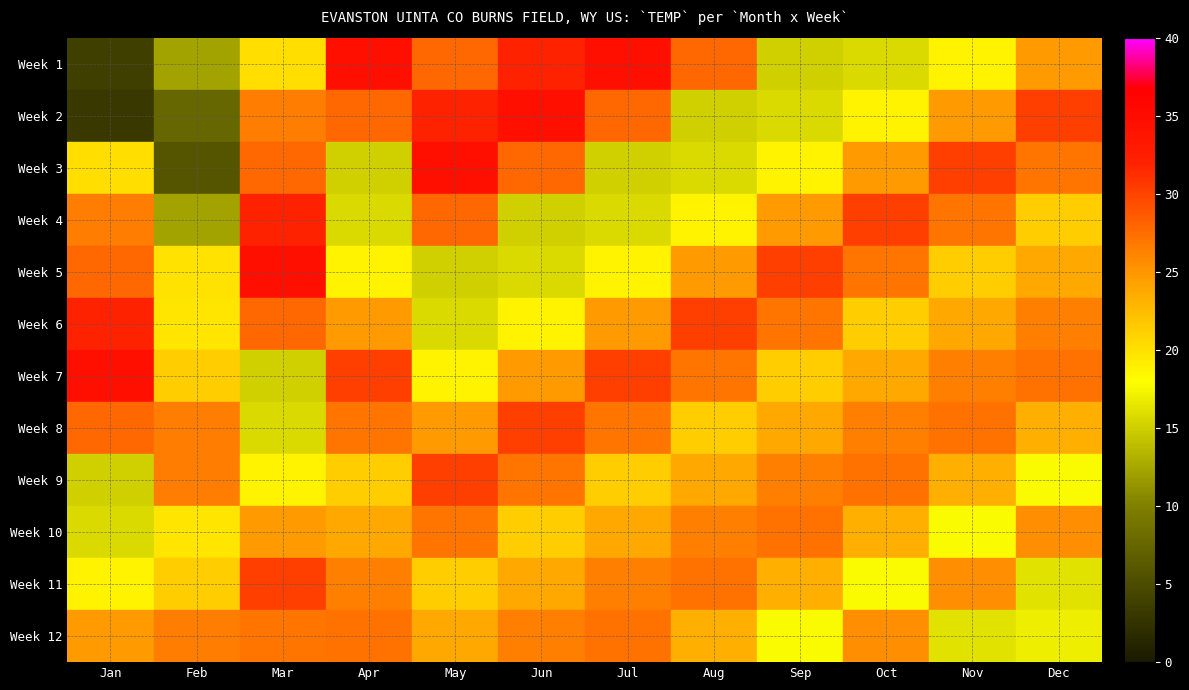

At which label does Week 7 first exceed 26?

Jan